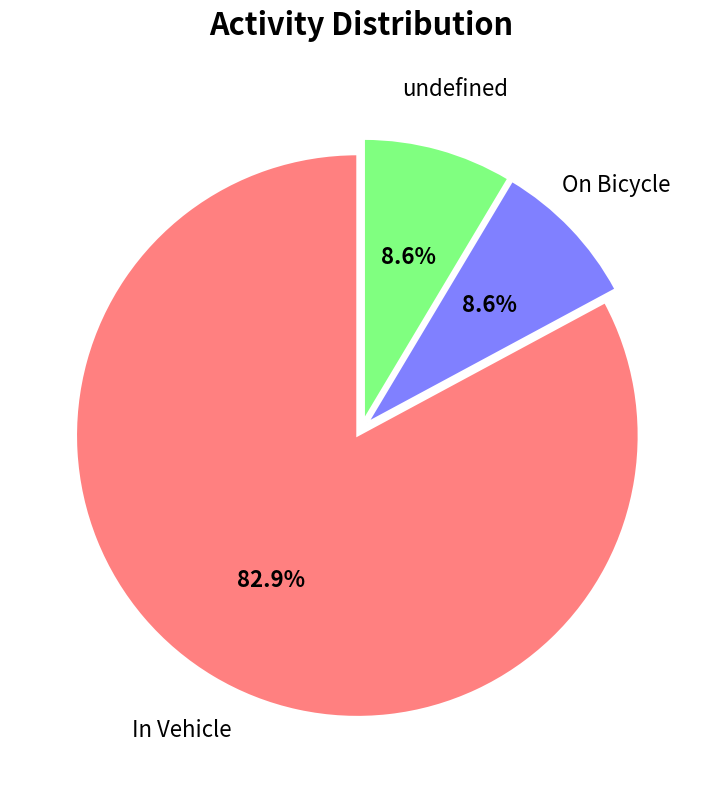

Which slice represents more than half of the pie?

In Vehicle